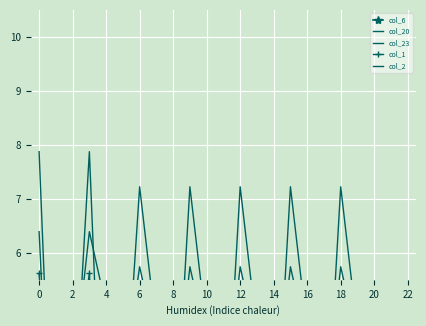

True or false: col_23 and col_2 cross at least once.

True